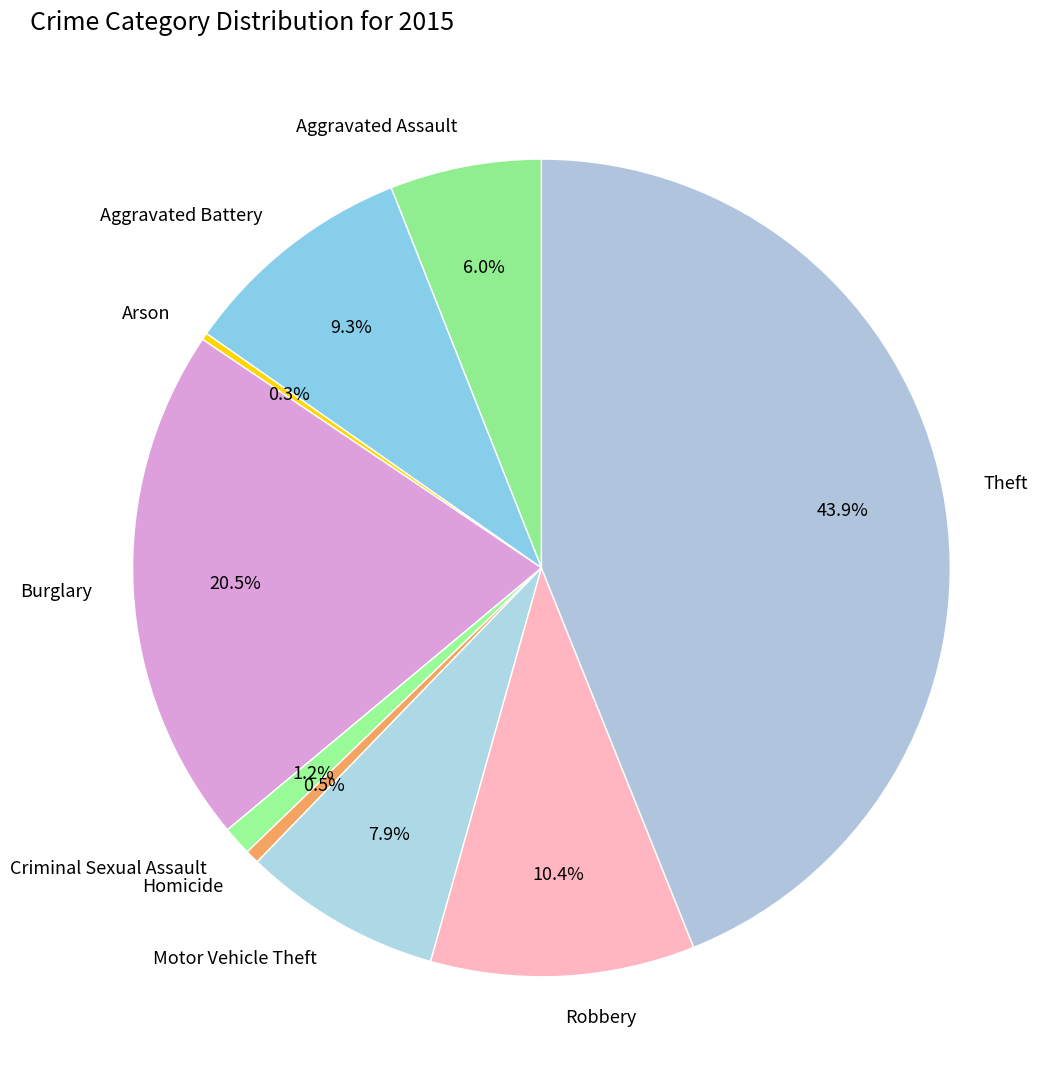

What percentage is NOT represented by Robbery?

89.6%